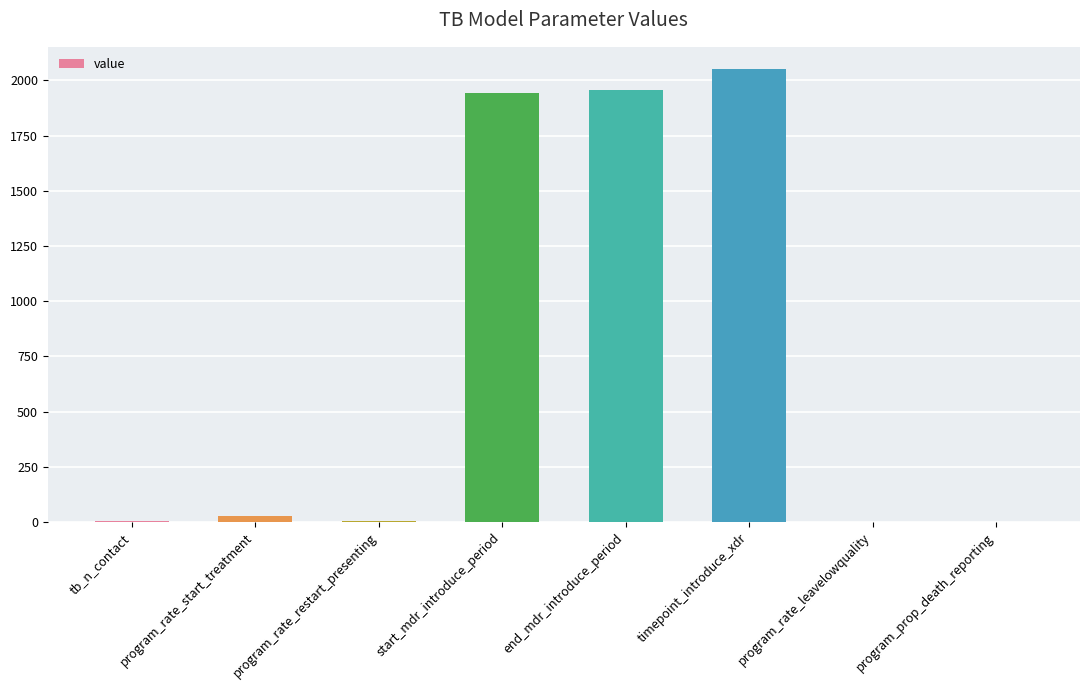

Does the chart contain stacked bars?

No